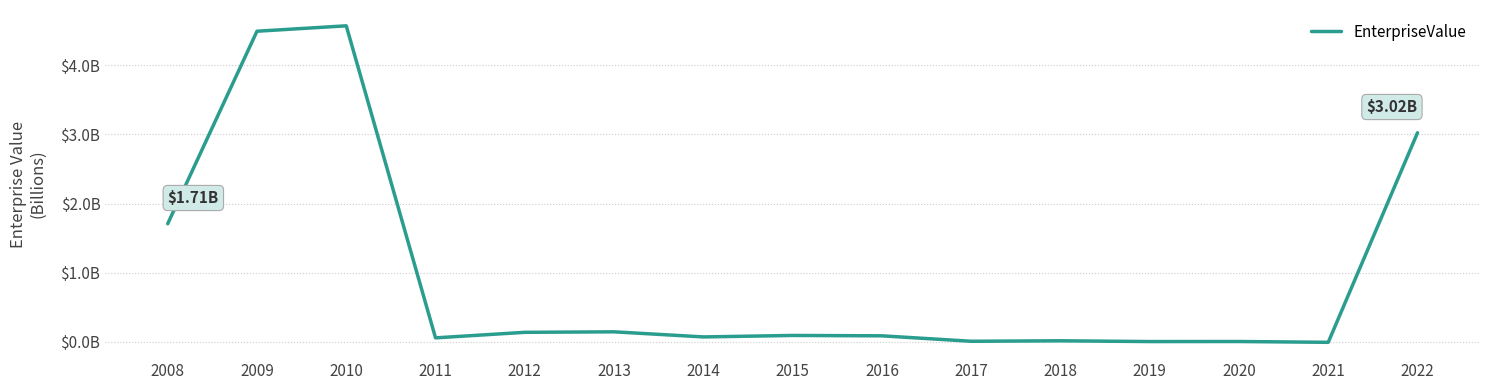

How many points are lower than both their immediate neighbors (excluding endpoints)?

5